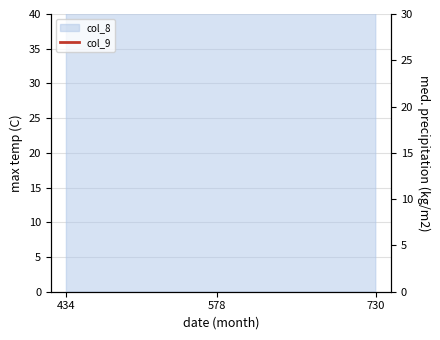

What is the value of the 2nd point from the left?

434